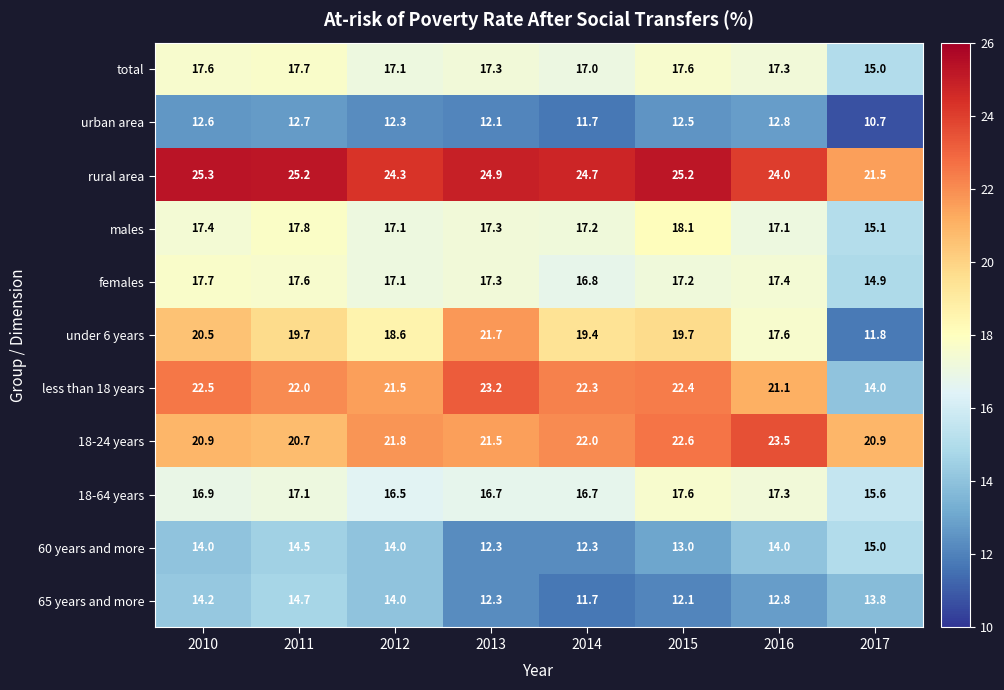

What is the difference between the maximum and minimum values in the total series?

2.7